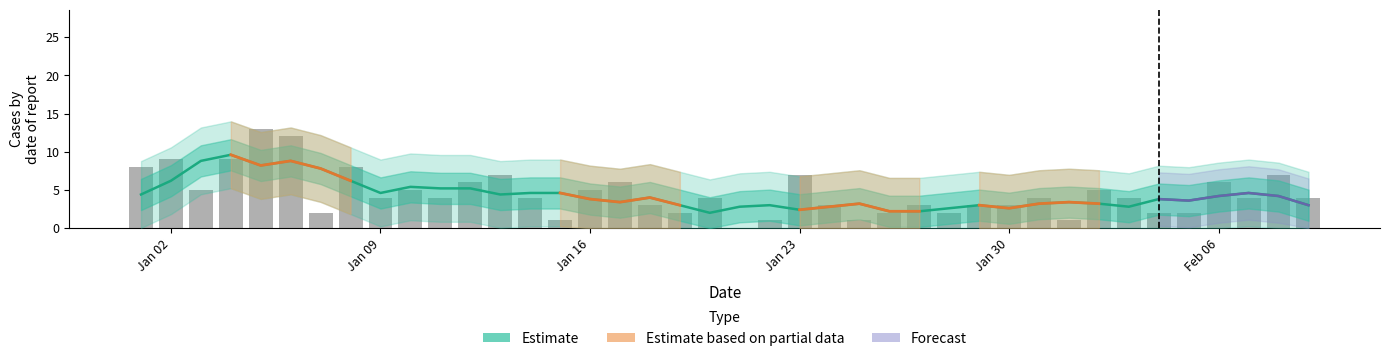

How many bars are there in total?

40